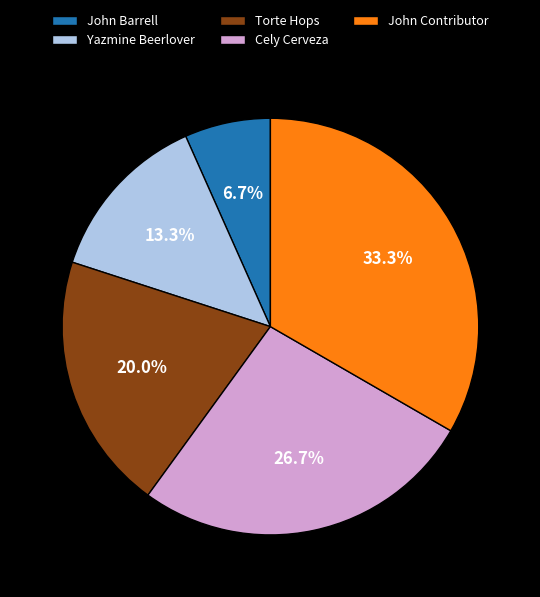

Which category has the biggest portion of the pie?

John Contributor